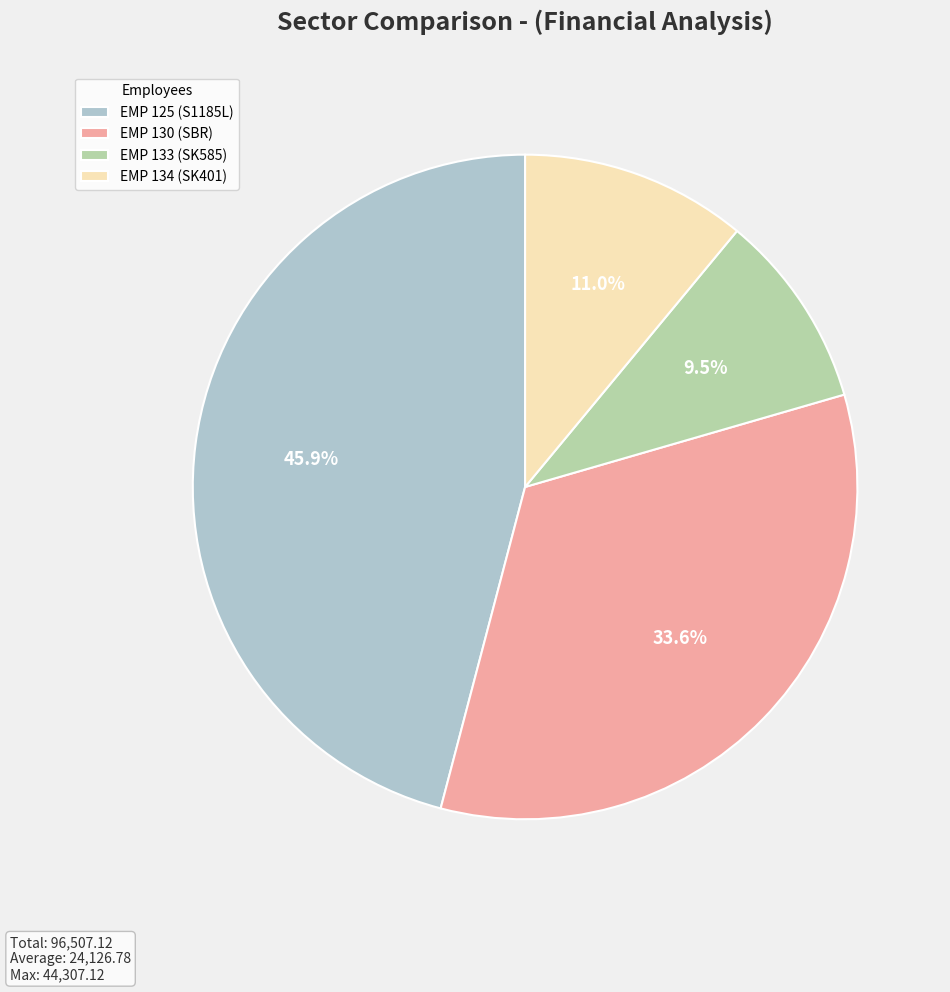

To the nearest percent, what percentage of the pie is EMP 130 (SBR)?

34%